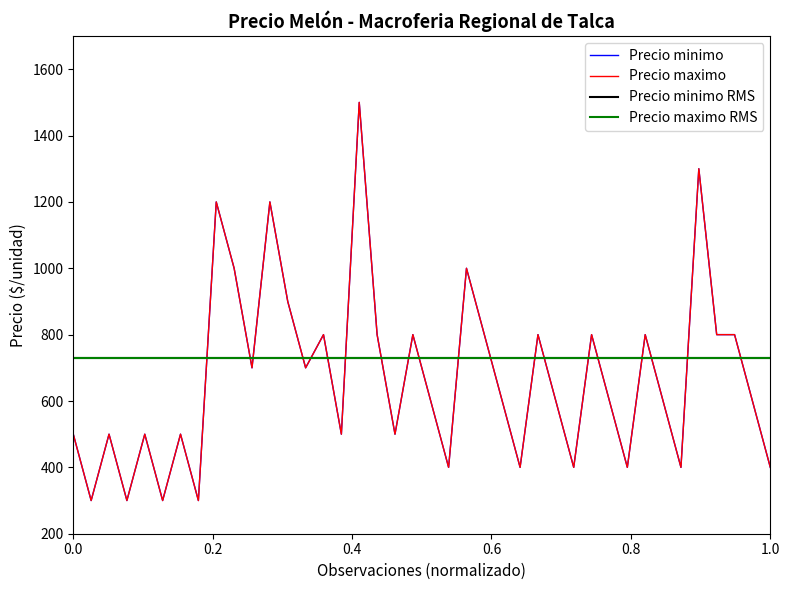

True or false: Precio minimo has a value of 2035 at 2020-12-28.

False